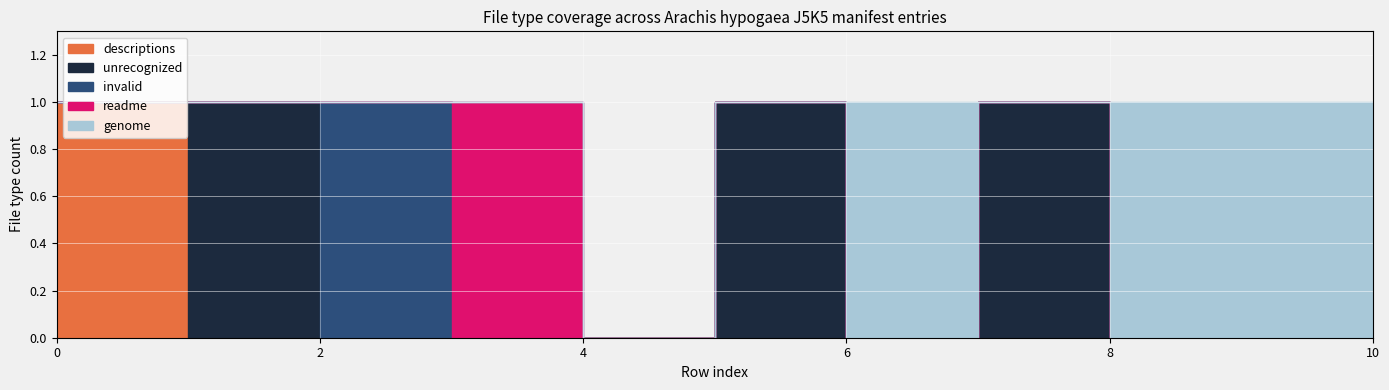

What are all the series names shown in the legend?

descriptions, unrecognized, invalid, readme, genome